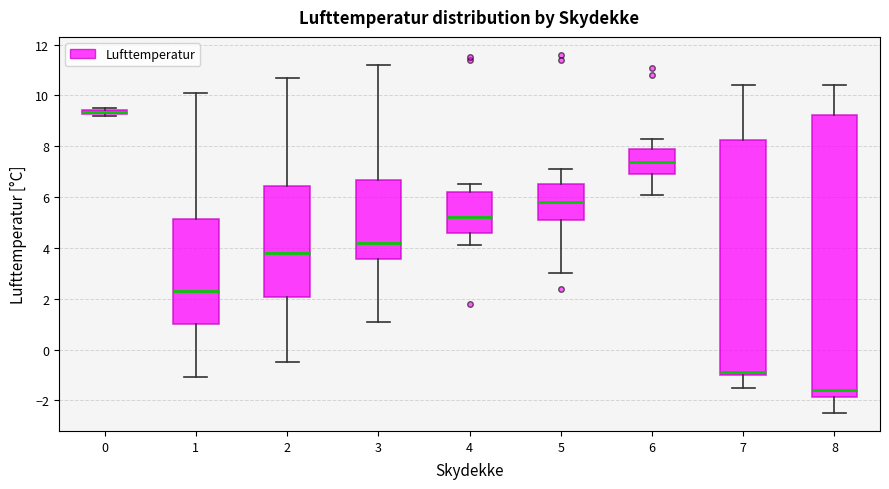

Which box's median line is the highest?

0